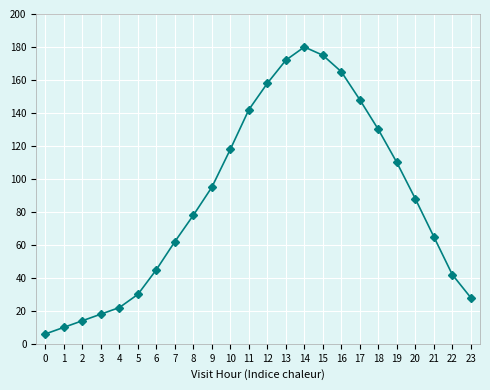

At which category does the data reach its first local peak?

14